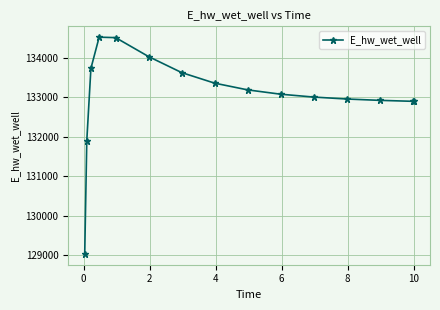

What is the value of the 11th point from the left?

133007.9